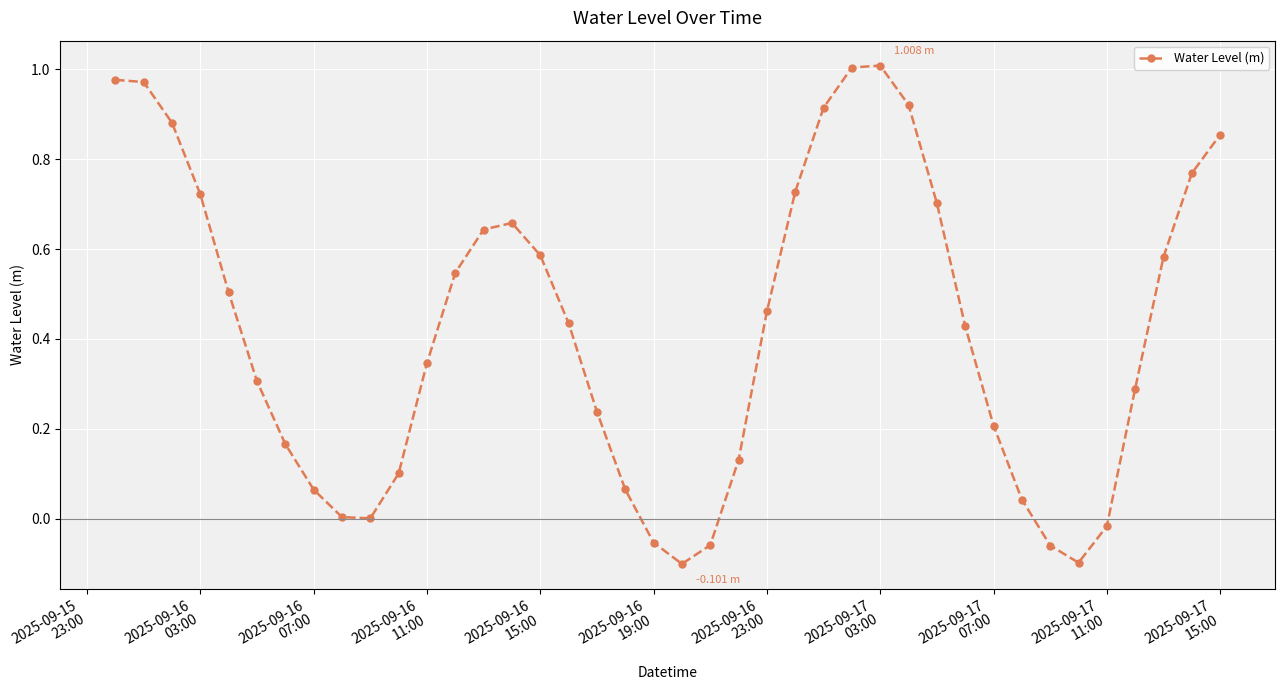

What is the difference between the second highest and second lowest values?

1.1